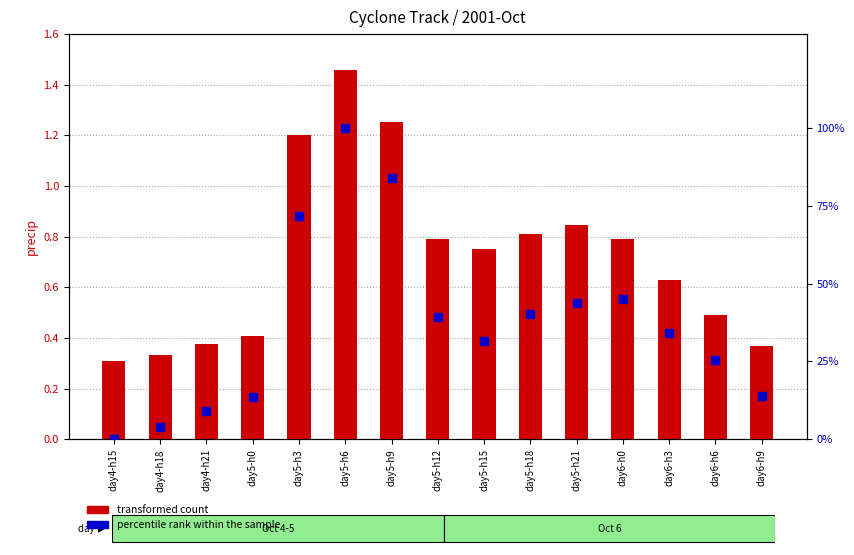

What is the total value across all series at day5-h6?

101.5